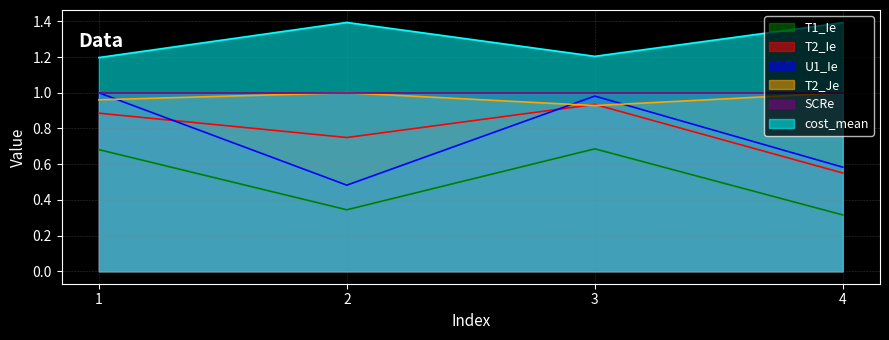

At which category does T2_Ie reach its first local valley?

2